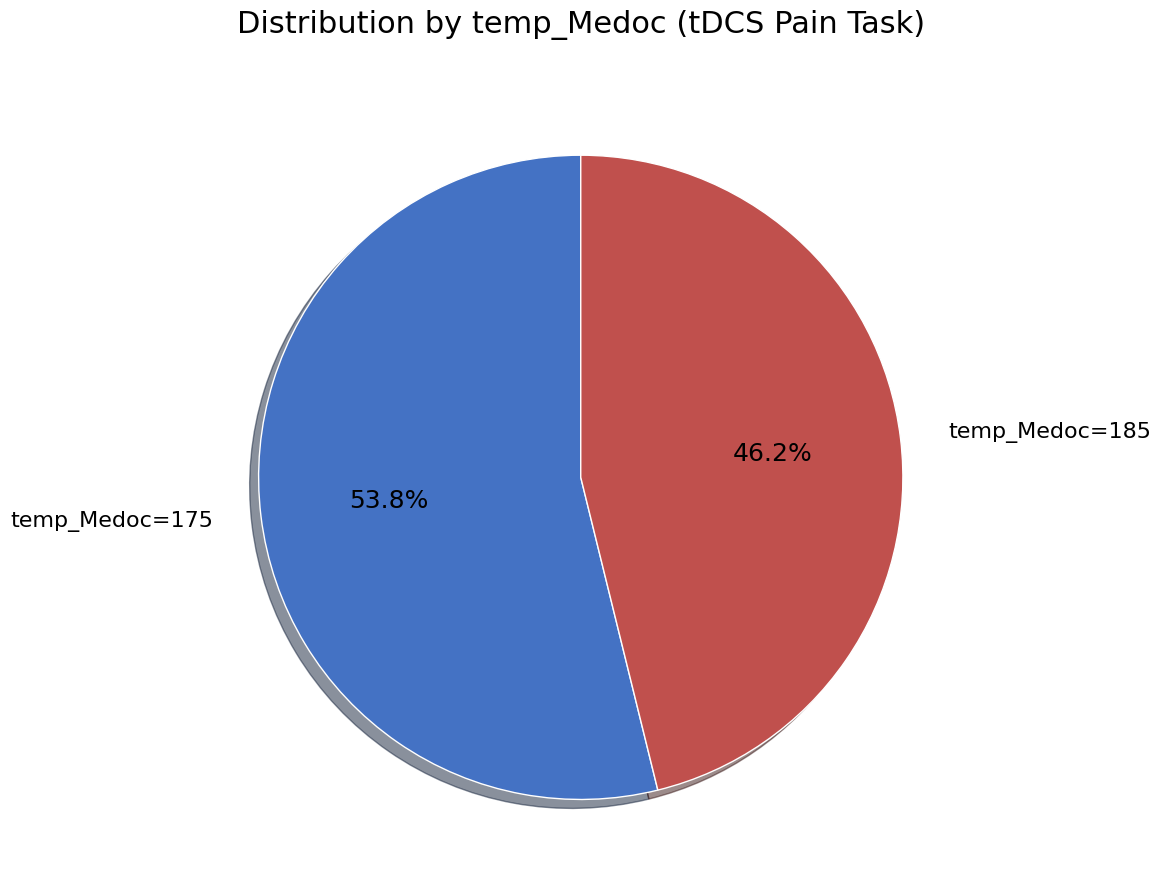

Combined, do temp_Medoc=185 and temp_Medoc=175 account for over 50%?

Yes